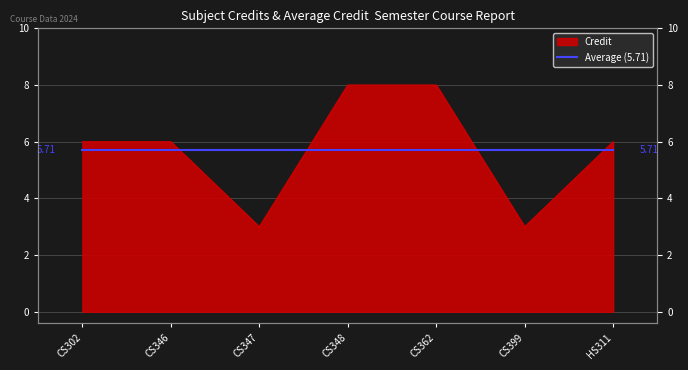

List the labels in order of value, largest first.

CS348, CS362, CS302, CS346, HS311, CS347, CS399